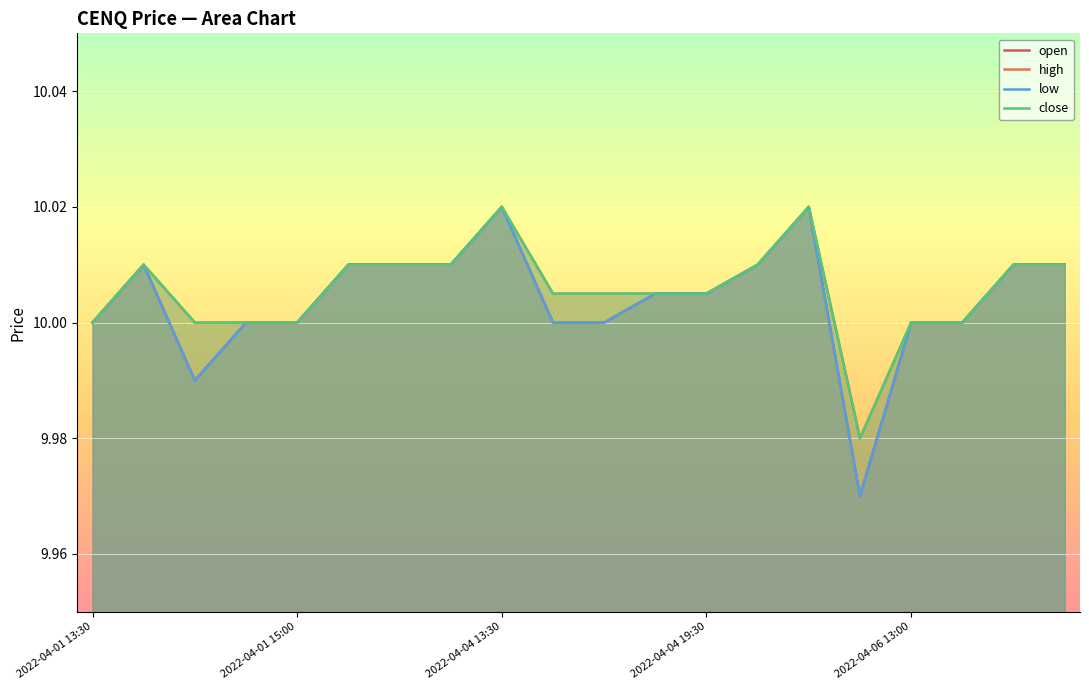

What is the total value across all series at 2022-04-06 13:00?

40.0